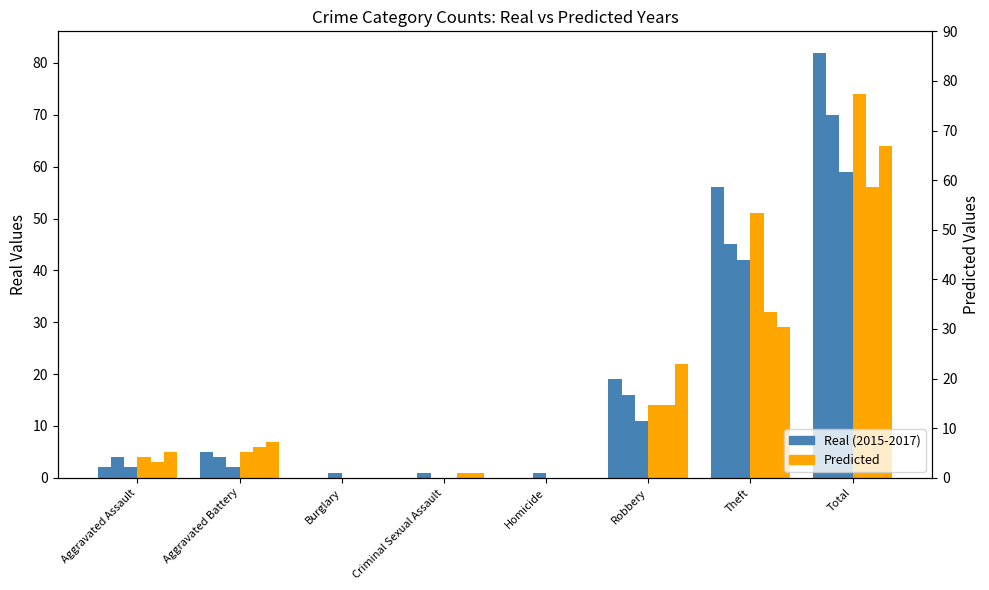

Which category has the highest value across all series?

Total